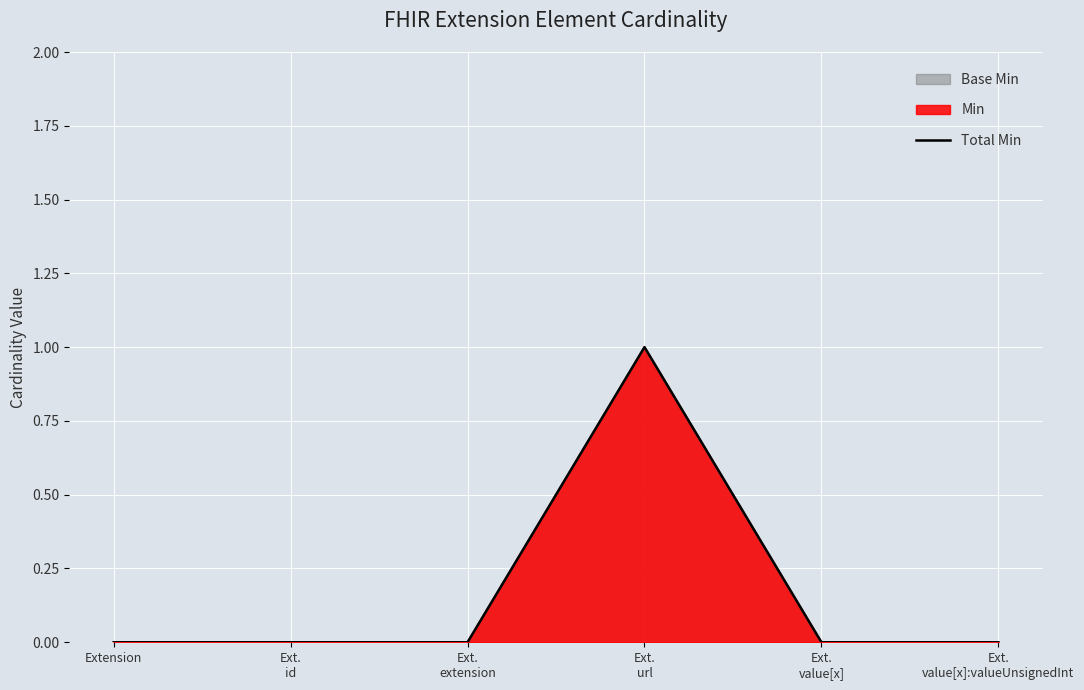

What is the greatest value displayed?

1